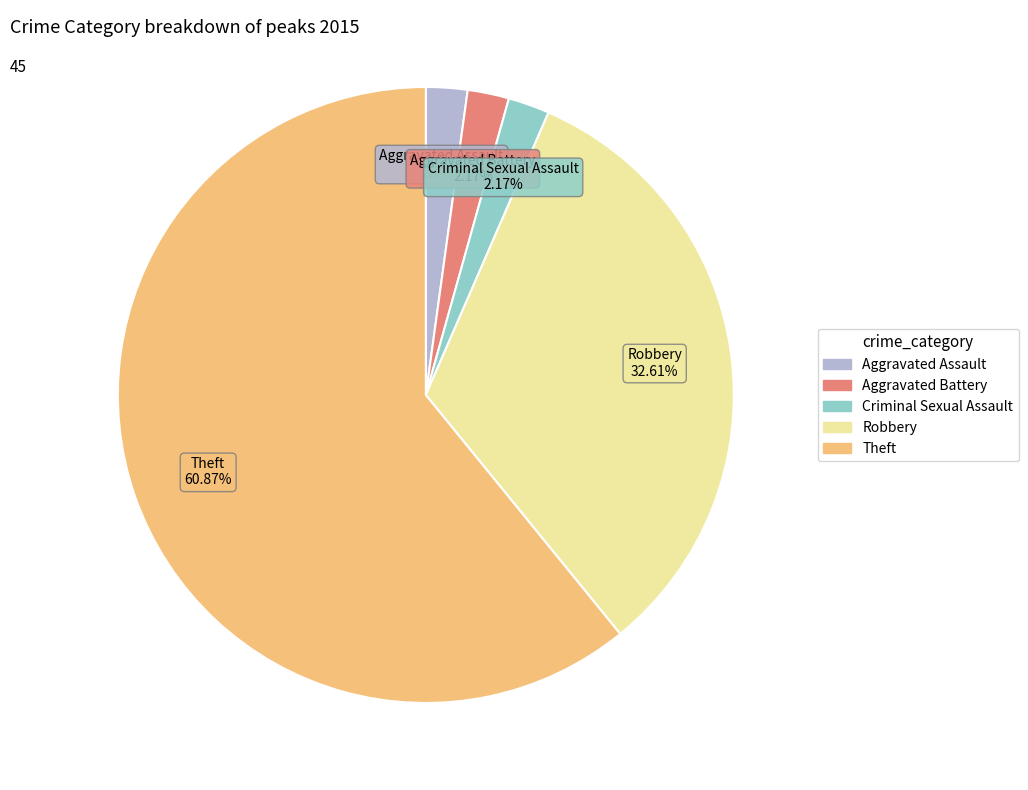

To the nearest percent, what portion does Robbery represent?

33%